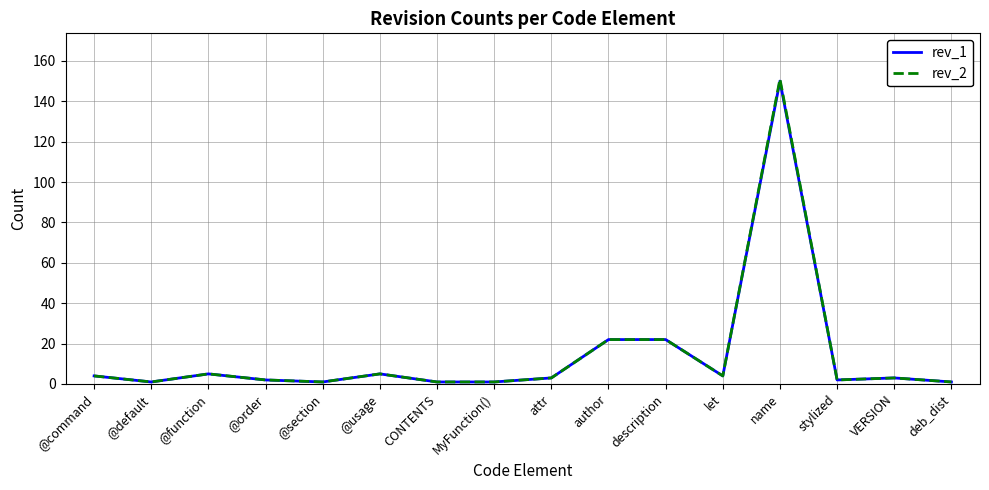

Where does the rev_1 series first go above 3?

@command